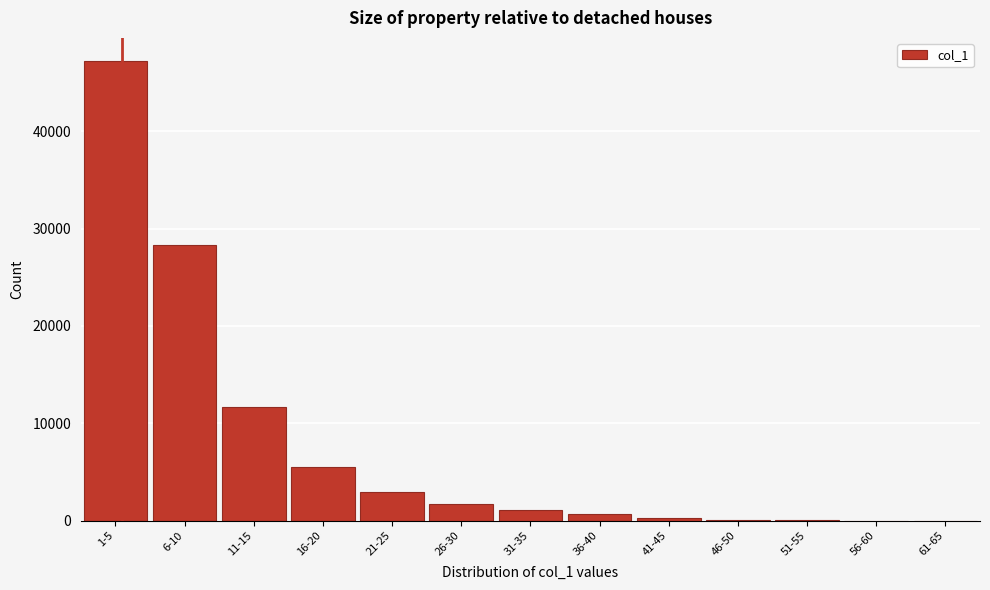

The value at 26-30 is 1736. True or false?

True